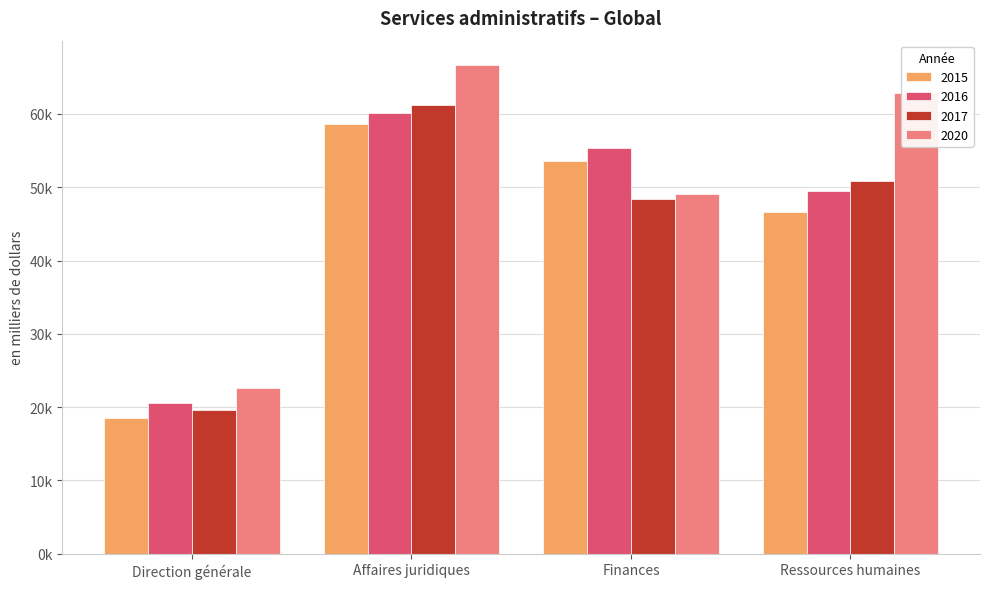

What is the difference between the maximum and minimum values in the 2020 series?

44112.4